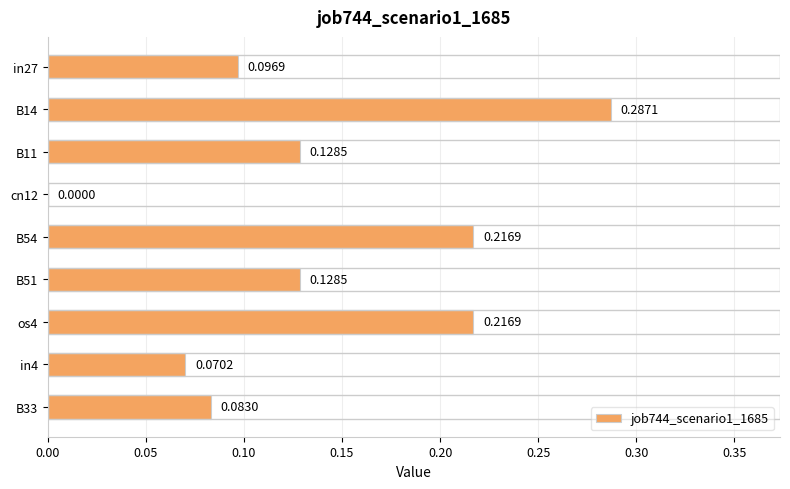

How many data points does each series have?

9